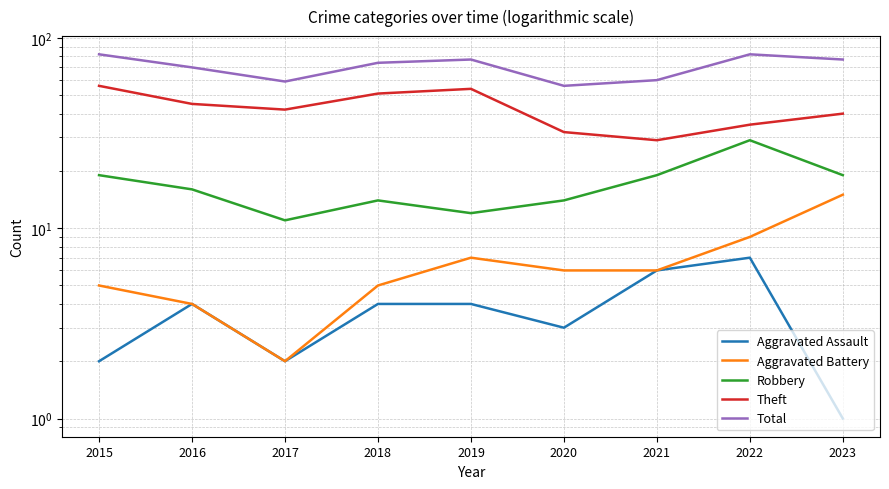

Rank the series by their maximum value, from lowest to highest.

Aggravated Assault, Aggravated Battery, Robbery, Theft, Total